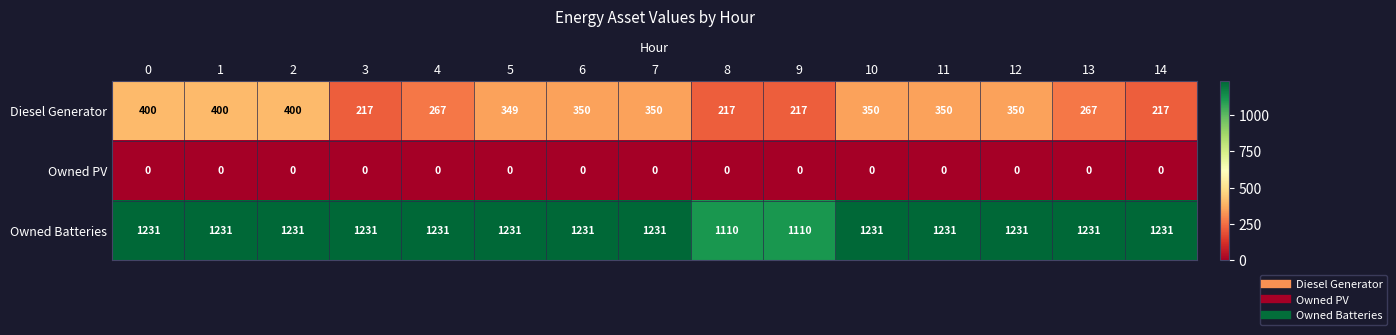

How many data points does each series have?

15